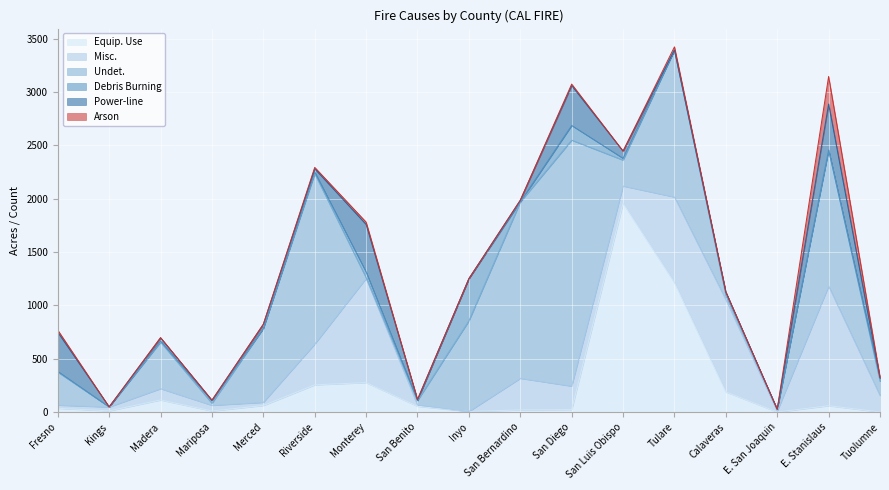

Rank the series by their maximum value, from highest to lowest.

Undet., Equip. Use, Misc., Power-line, Debris Burning, Arson